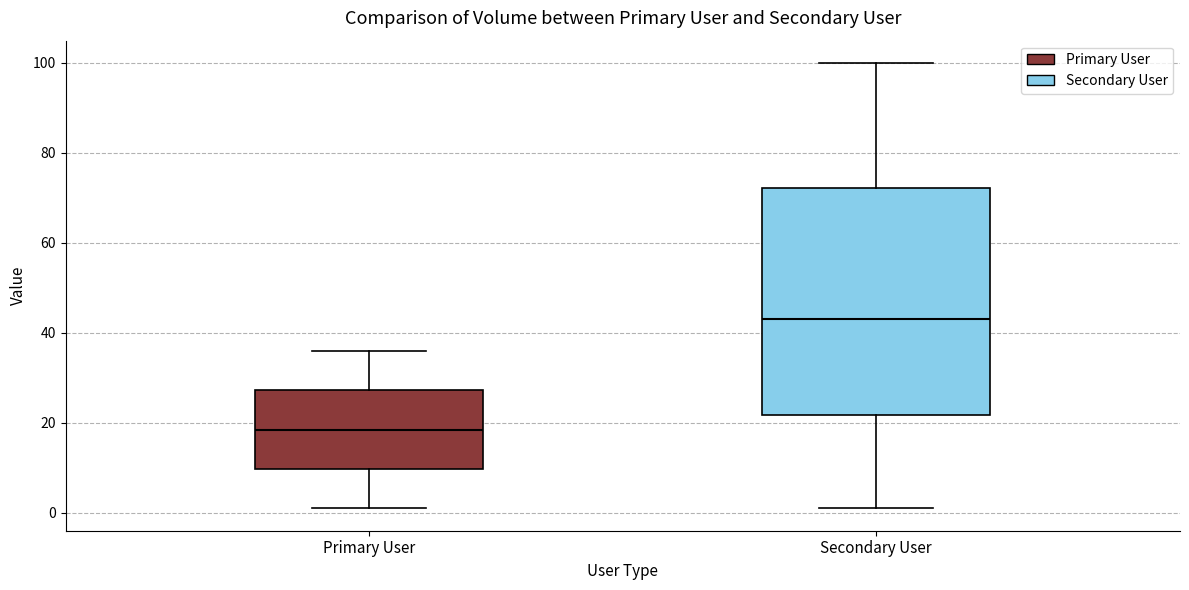

Reading left to right, transcribe this box plot: for each box, give where its median line is, the range the box spans, and where its two whiskers end, as read against the y-axis. The values are not printed on the chart, so give them approximately, as read against the axis.

Primary User: median 18, box 10 to 28, whiskers 2 to 36
Secondary User: median 44, box 22 to 72, whiskers 2 to 100